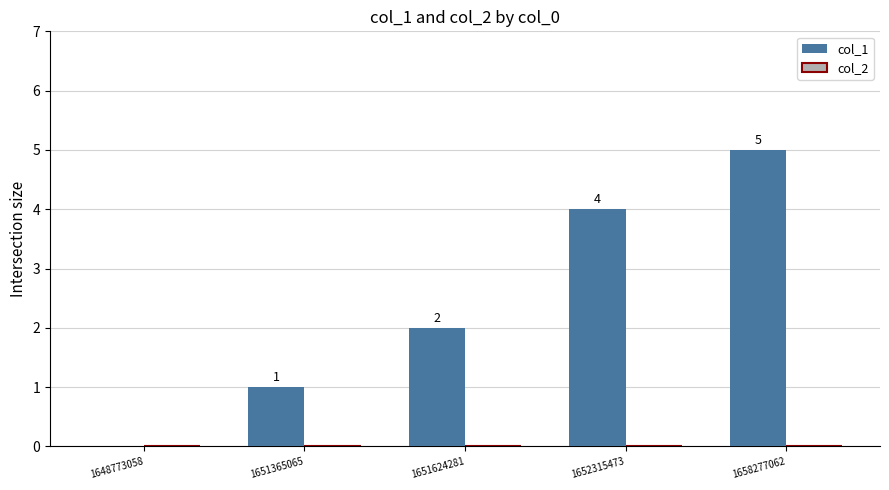

What is the greatest value displayed?

5